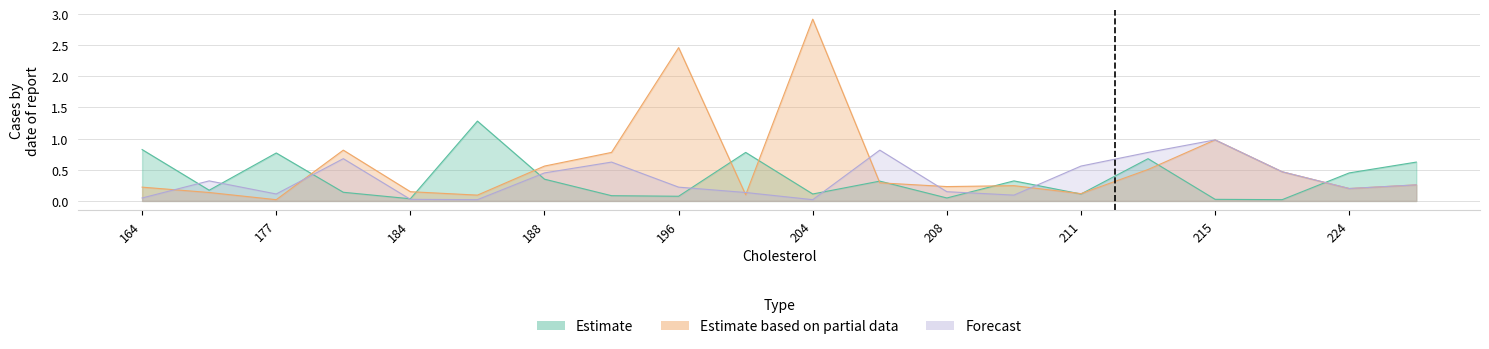

What is the total value across all series at 214?

2.0